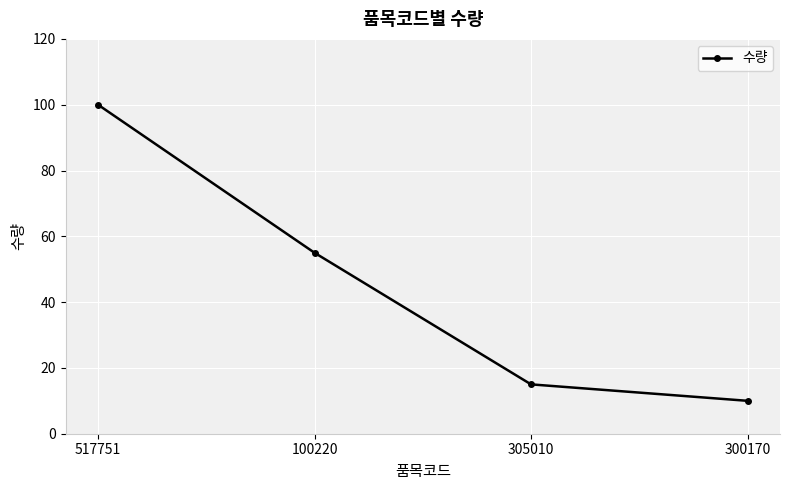

Reading right to left, list all the values displayed in this chart.

10	15	55	100